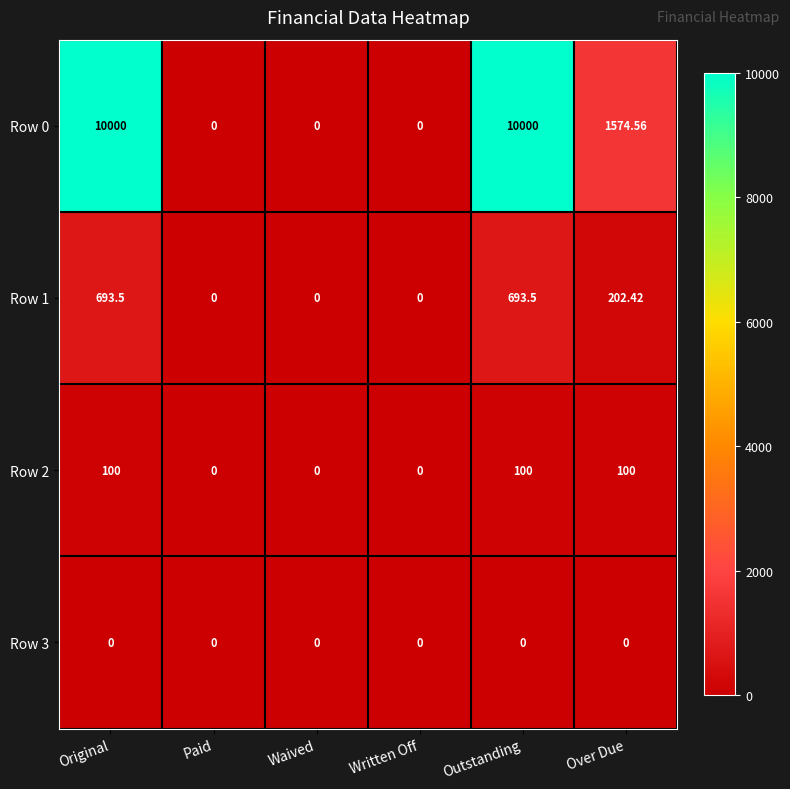

What is the total value across all series at Over Due?

1877.0